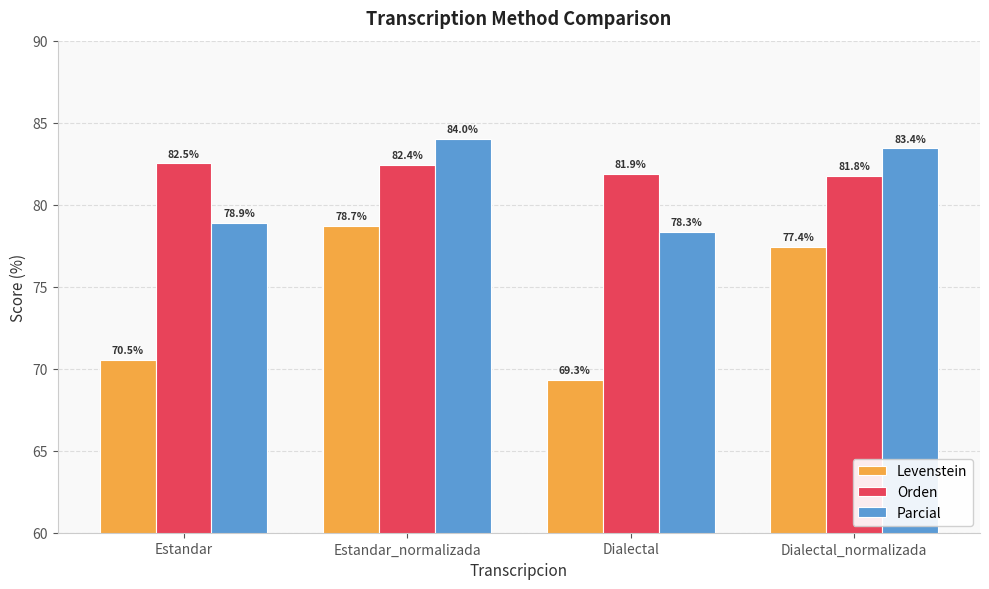

Reading left to right, extract all data points from this chart.

Levenstein: Estandar=70.5	Estandar_normalizada=78.7	Dialectal=69.3	Dialectal_normalizada=77.4
Orden: Estandar=82.5	Estandar_normalizada=82.4	Dialectal=81.9	Dialectal_normalizada=81.8
Parcial: Estandar=78.9	Estandar_normalizada=84.0	Dialectal=78.3	Dialectal_normalizada=83.4